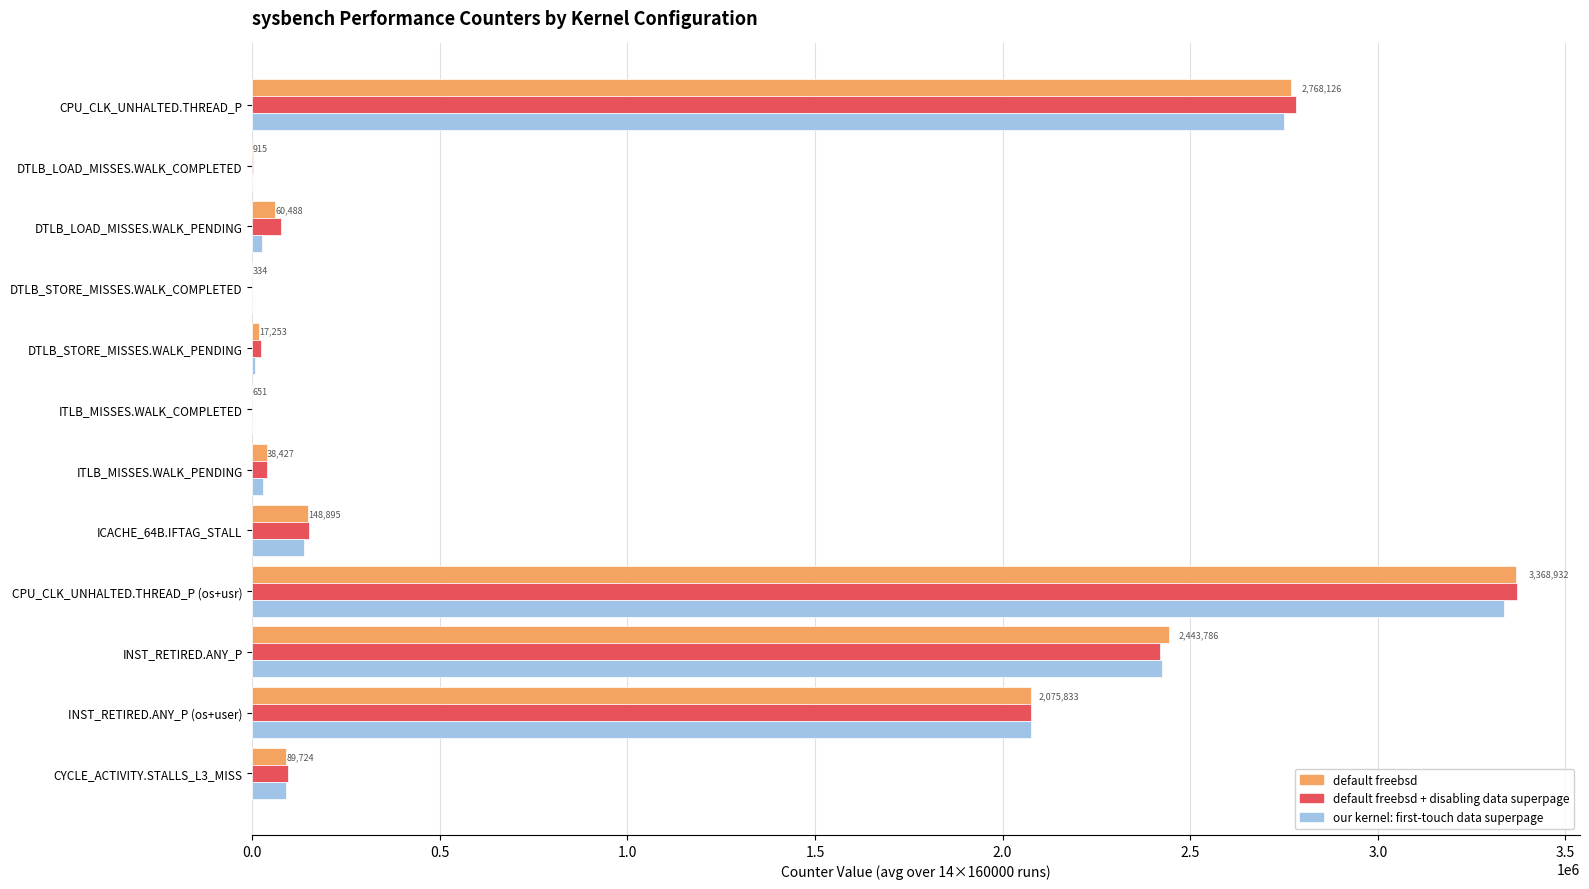

What is the sum of the default freebsd values at INST_RETIRED.ANY_P (os+user) and CPU_CLK_UNHALTED.THREAD_P (os+usr)?

5444765.1